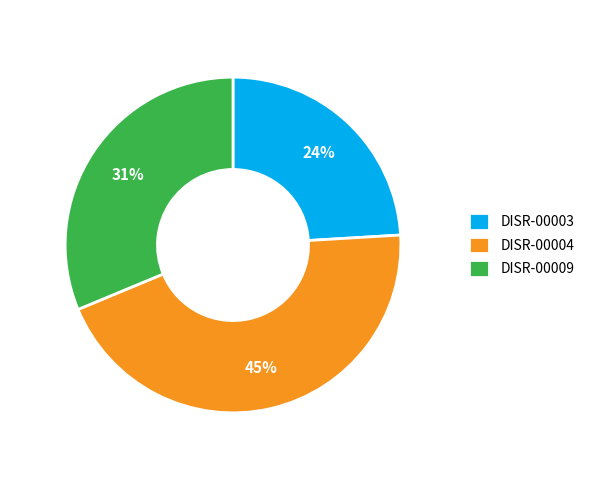

What is the ratio of the value at DISR-00003 to the value at DISR-00004?

0.5